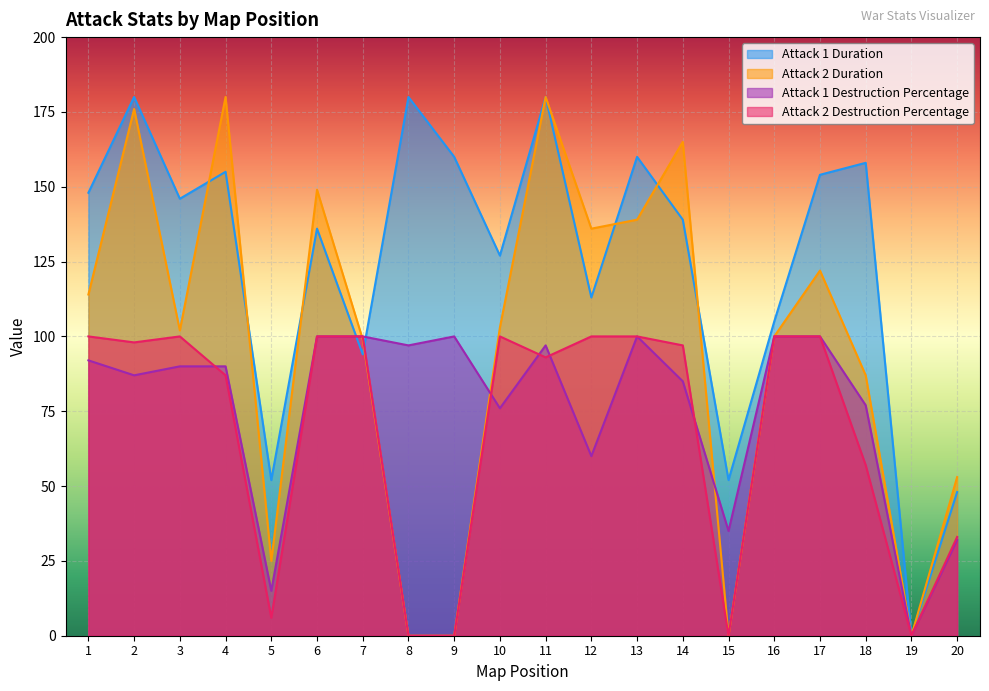

At which category does Attack 2 Destruction Percentage reach its first local peak?

3